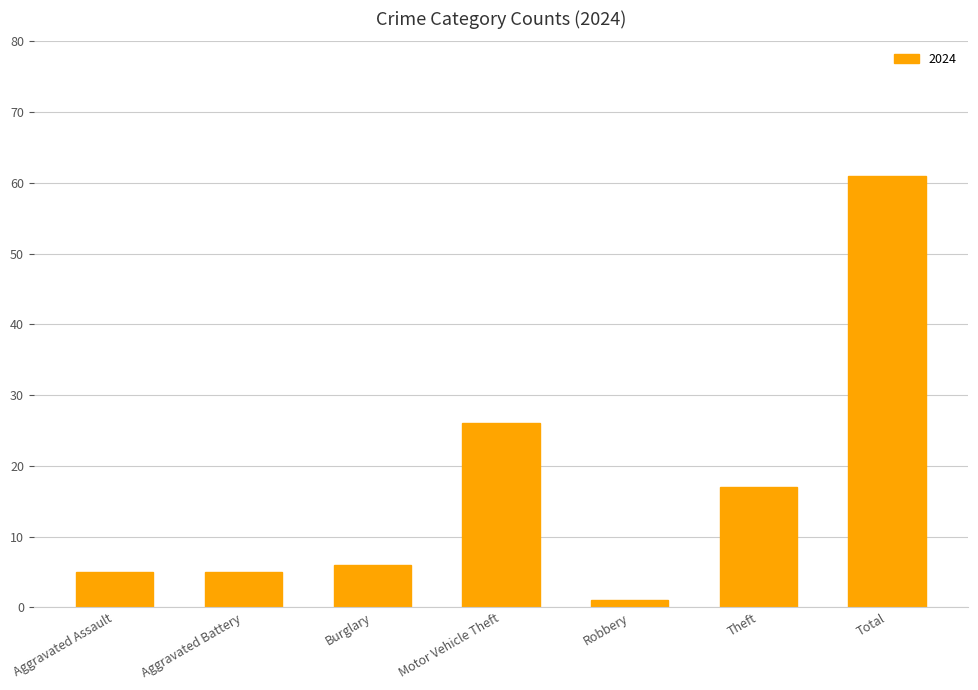

At which label is the value closest to 31?

Motor Vehicle Theft